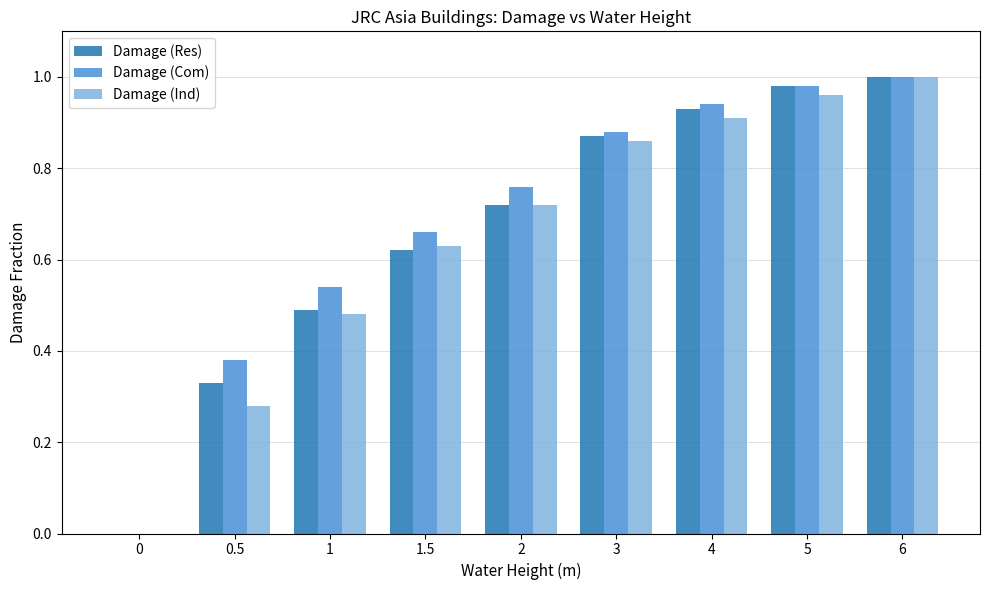

Which category has the highest value in the Damage (Res) series?

6